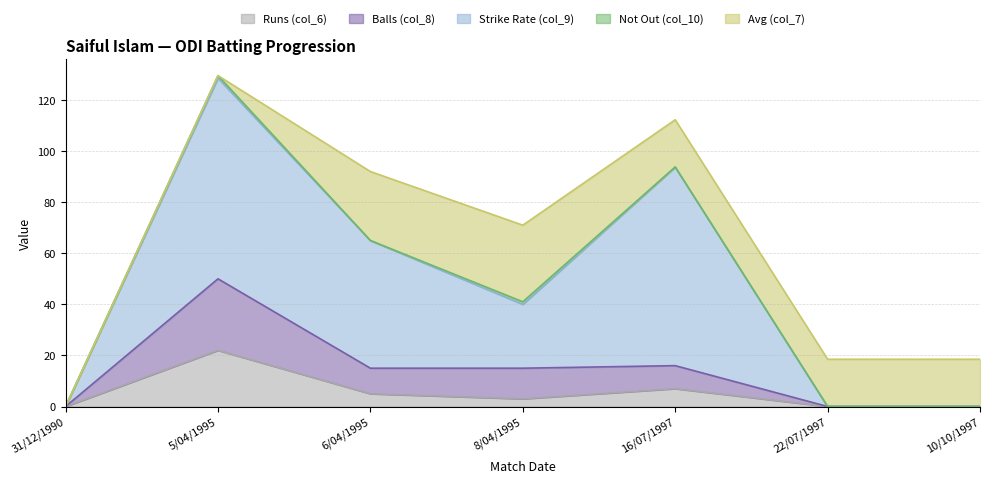

What is the label of the 3rd point from the left?

6/04/1995